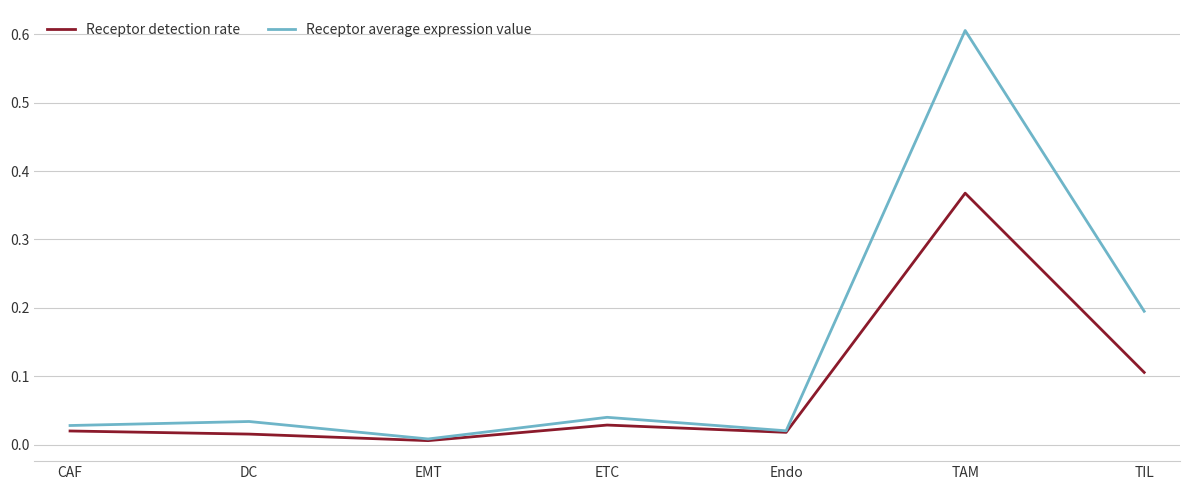

How many categories are shown in the chart?

7